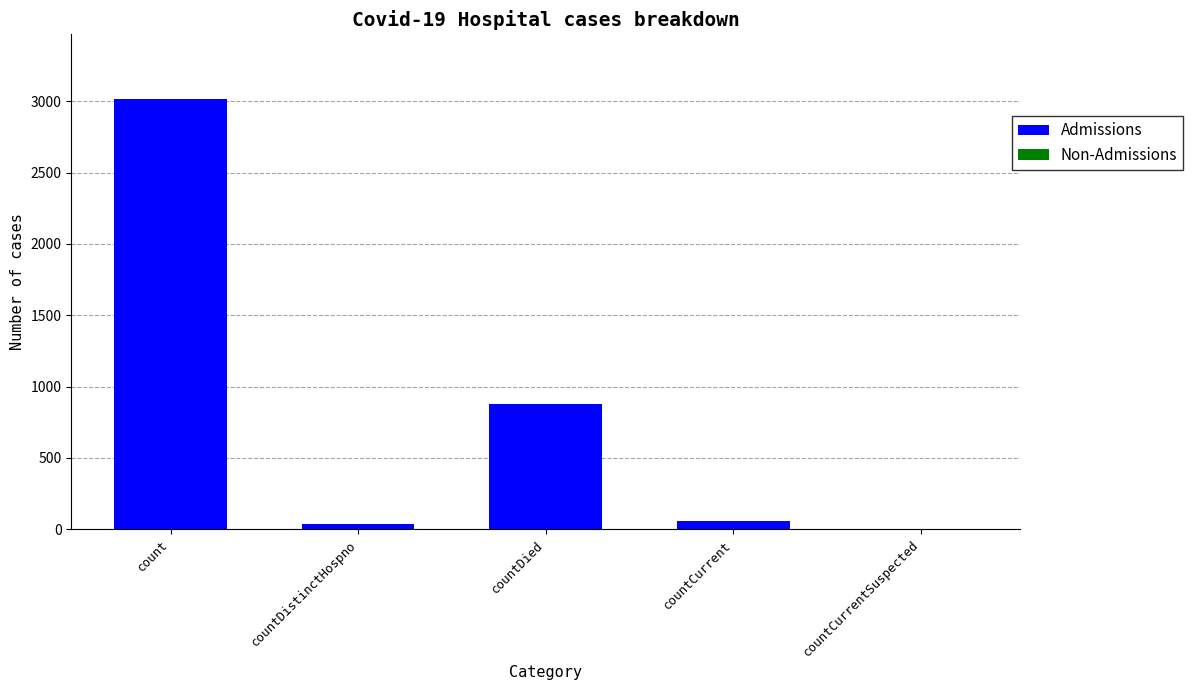

Are the bars horizontal?

No